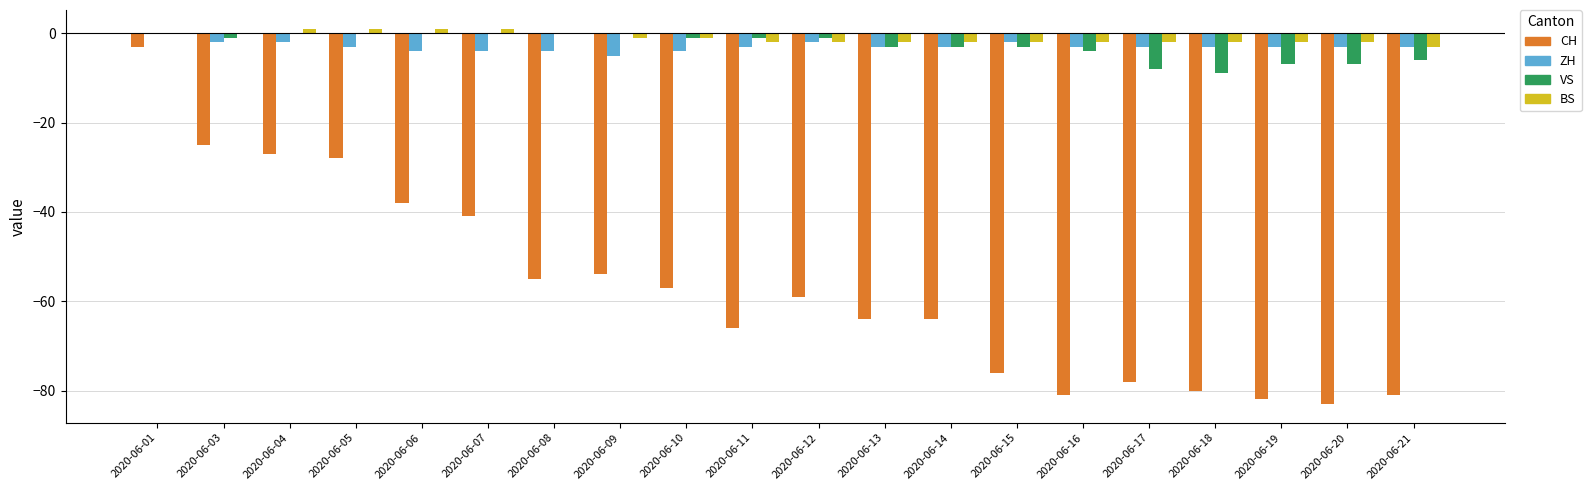

The CH series shows -83 at 2020-06-12. True or false?

False